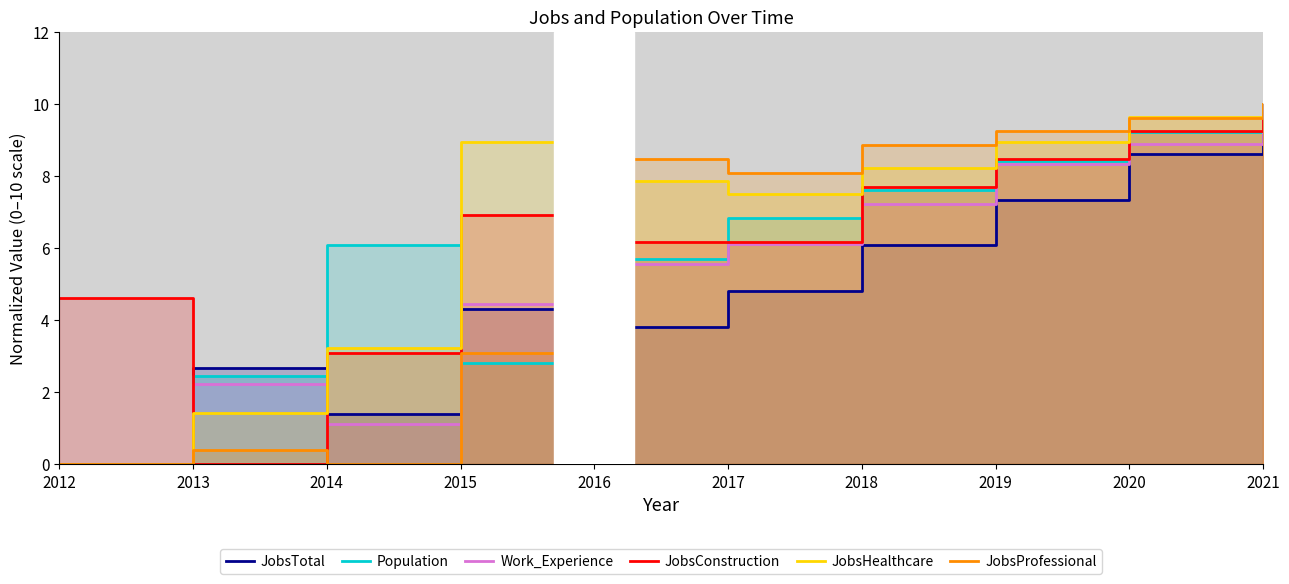

Reading left to right, transcribe all the data shown in this chart.

JobsTotal: 0.0	2.7	1.4	4.3	3.8	4.8	6.1	7.3	8.6	10.0
Population: 0.0	2.4	6.1	2.8	5.7	6.8	7.6	8.4	9.2	10.0
Work_Experience: 0.0	2.2	1.1	4.4	5.6	6.1	7.2	8.3	8.9	10.0
JobsConstruction: 4.6	0.0	3.1	6.9	6.2	6.2	7.7	8.5	9.2	10.0
JobsHealthcare: 0.0	1.4	3.2	8.9	7.9	7.5	8.2	8.9	9.6	10.0
JobsProfessional: 0.0	0.4	0.0	3.1	8.5	8.1	8.8	9.2	9.6	10.0